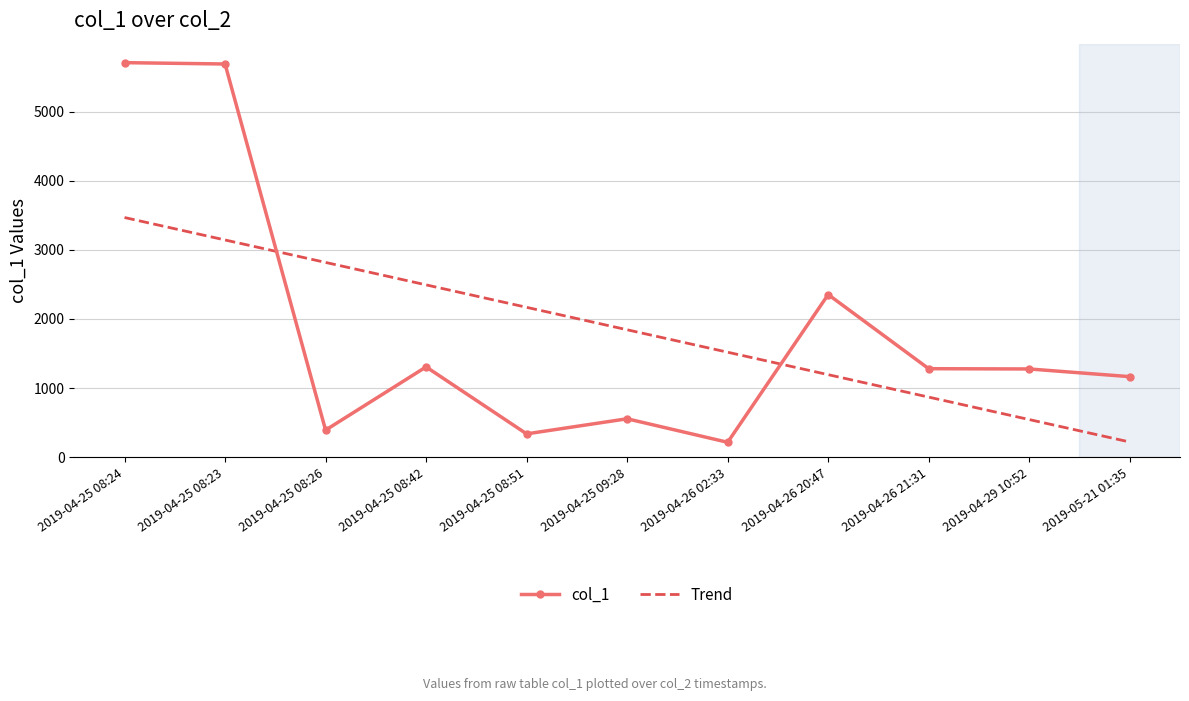

Read the Trend value at 2019-04-25 08:24.

3468.0